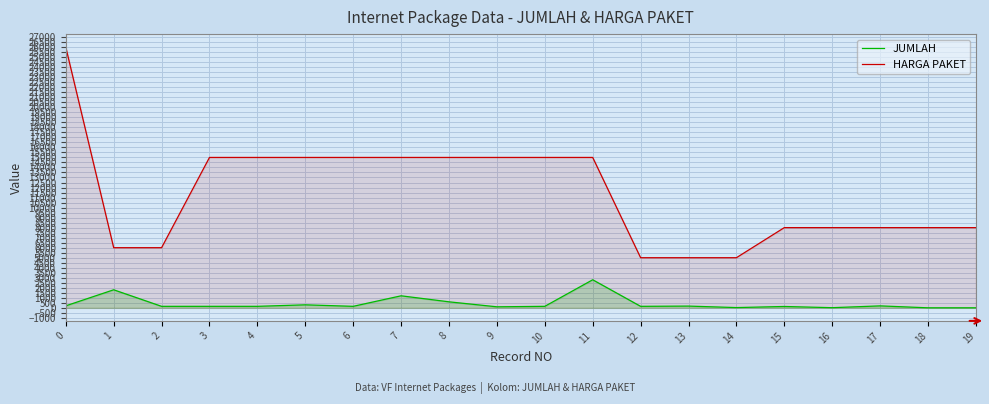

How many lines are shown in the chart?

2